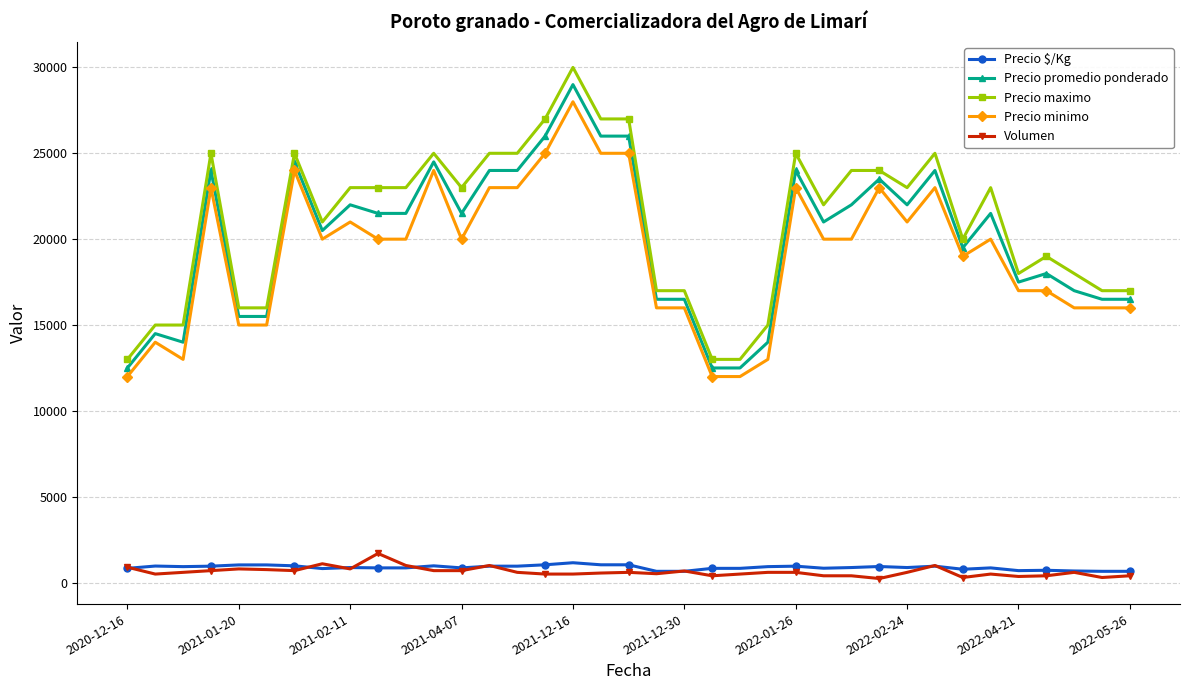

True or false: Precio $/Kg has more than 2 interior local peaks.

True